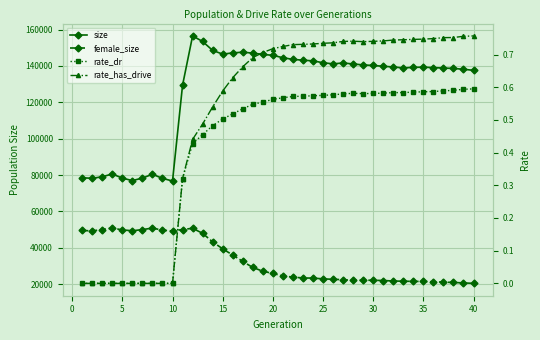

Is this an area chart (filled region under the line)?

No